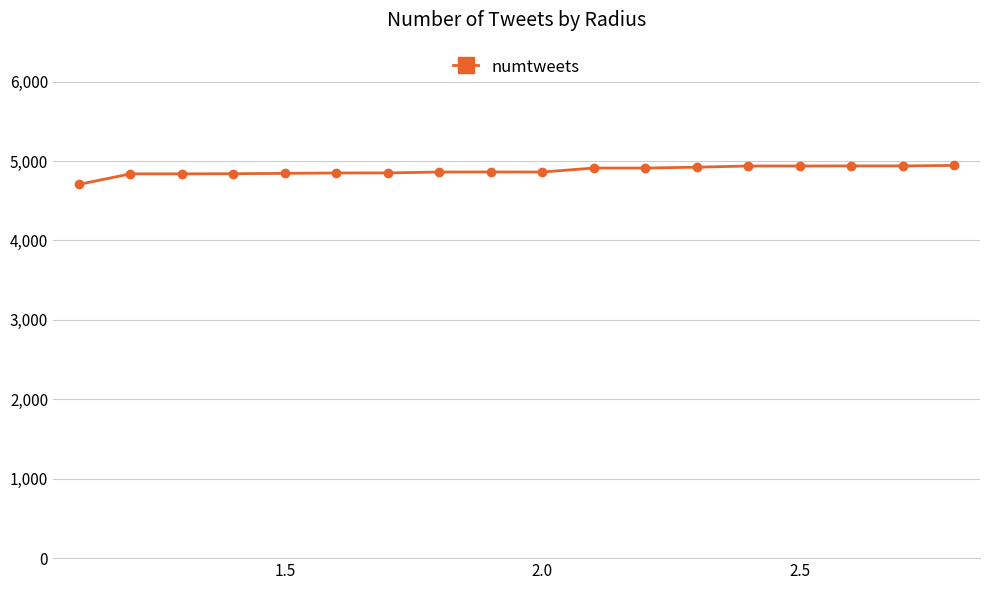

What is the difference between the maximum and minimum values?

239